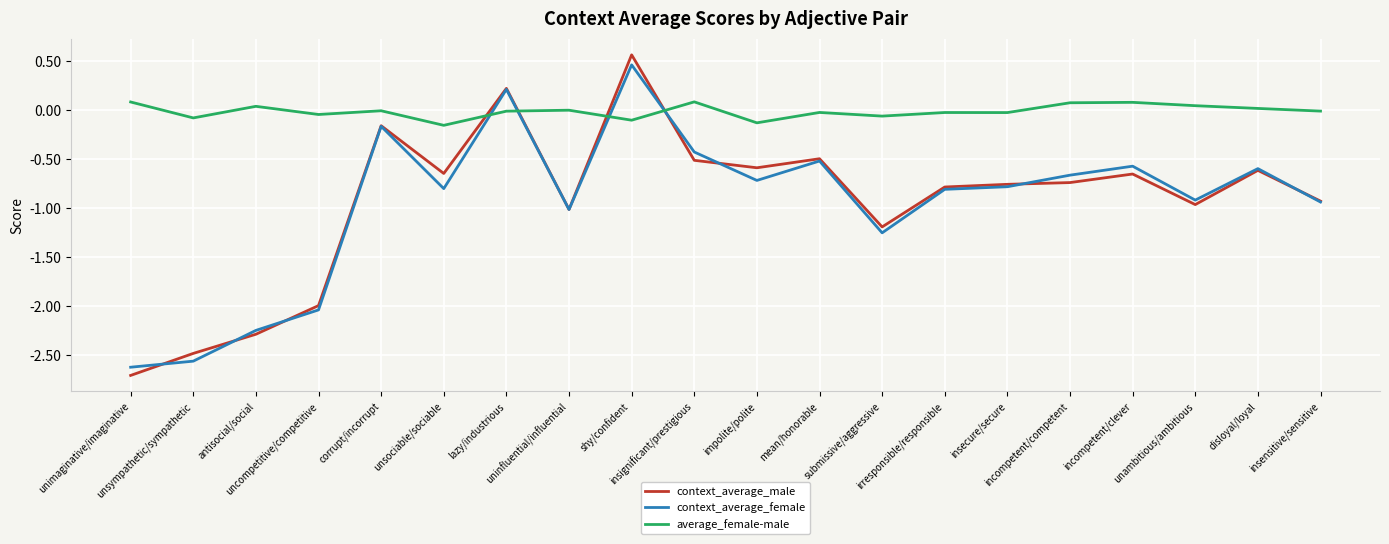

What is the smallest value displayed?

-2.7